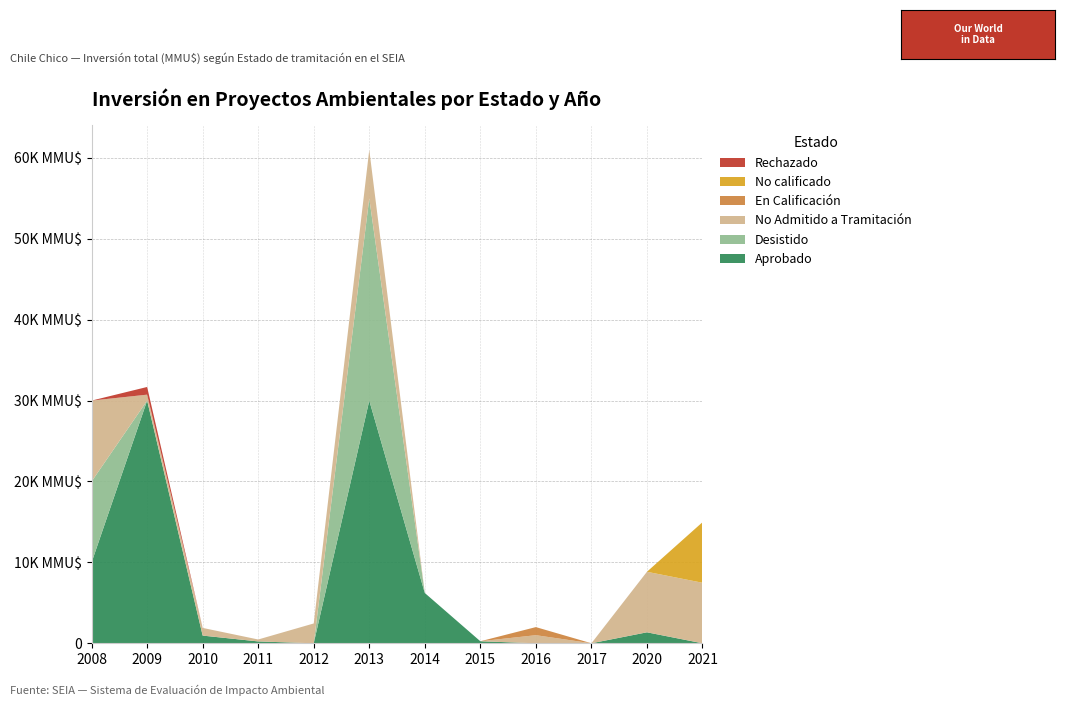

Reading right to left, what are all the values shown in this chart?

Aprobado: 2021=0	2020=1357	2017=0	2016=0	2015=250	2014=6215	2013=30000	2012=0	2011=229	2010=950	2009=30000	2008=10000
Desistido: 2021=0	2020=0	2017=0	2016=0	2015=0	2014=0	2013=25000	2012=0	2011=0	2010=0	2009=0	2008=10000
No Admitido a Tramitación: 2021=7482	2020=7482	2017=0	2016=1000	2015=0	2014=0	2013=6000	2012=2450	2011=240	2010=950	2009=735	2008=10000
En Calificación: 2021=0	2020=0	2017=0	2016=1000	2015=0	2014=0	2013=0	2012=0	2011=0	2010=0	2009=0	2008=0
No calificado: 2021=7482	2020=0	2017=0	2016=0	2015=0	2014=0	2013=0	2012=0	2011=0	2010=0	2009=0	2008=0
Rechazado: 2021=0	2020=0	2017=0	2016=0	2015=0	2014=0	2013=0	2012=0	2011=0	2010=0	2009=950	2008=0